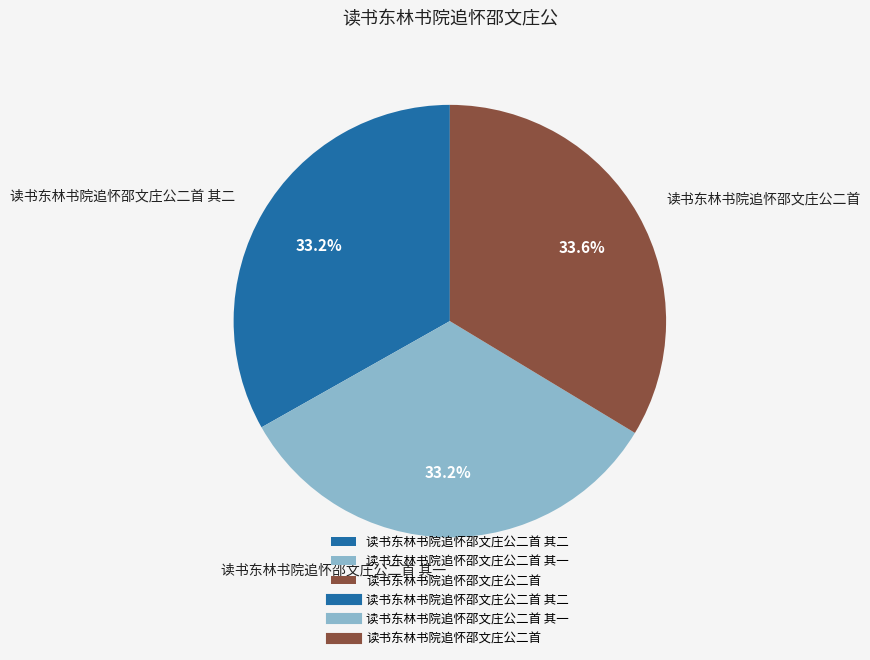

Approximately how many times larger is the value at 读书东林书院追怀邵文庄公二首 compared to 读书东林书院追怀邵文庄公二首 其一?

1.0